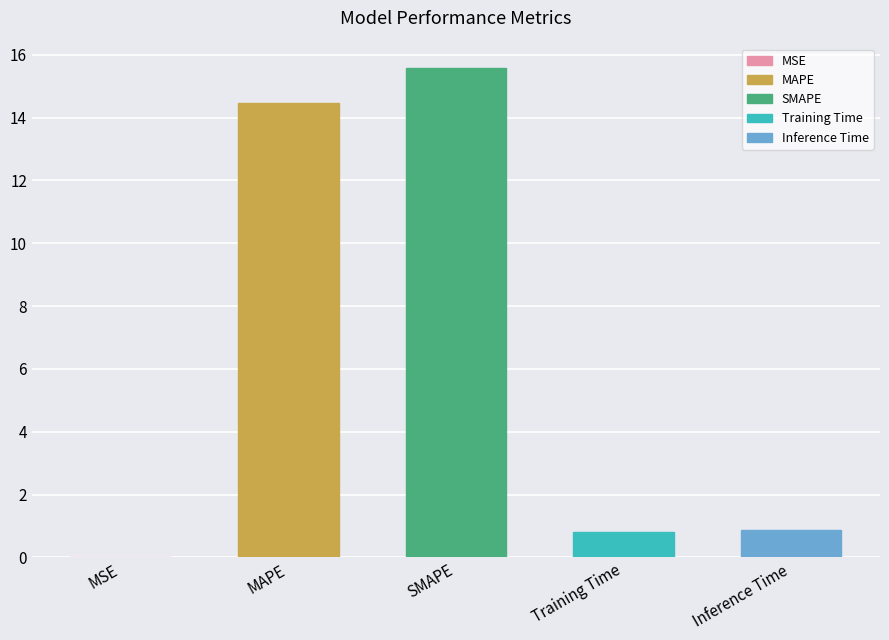

True or false: the data shows 0.0 at MSE.

True